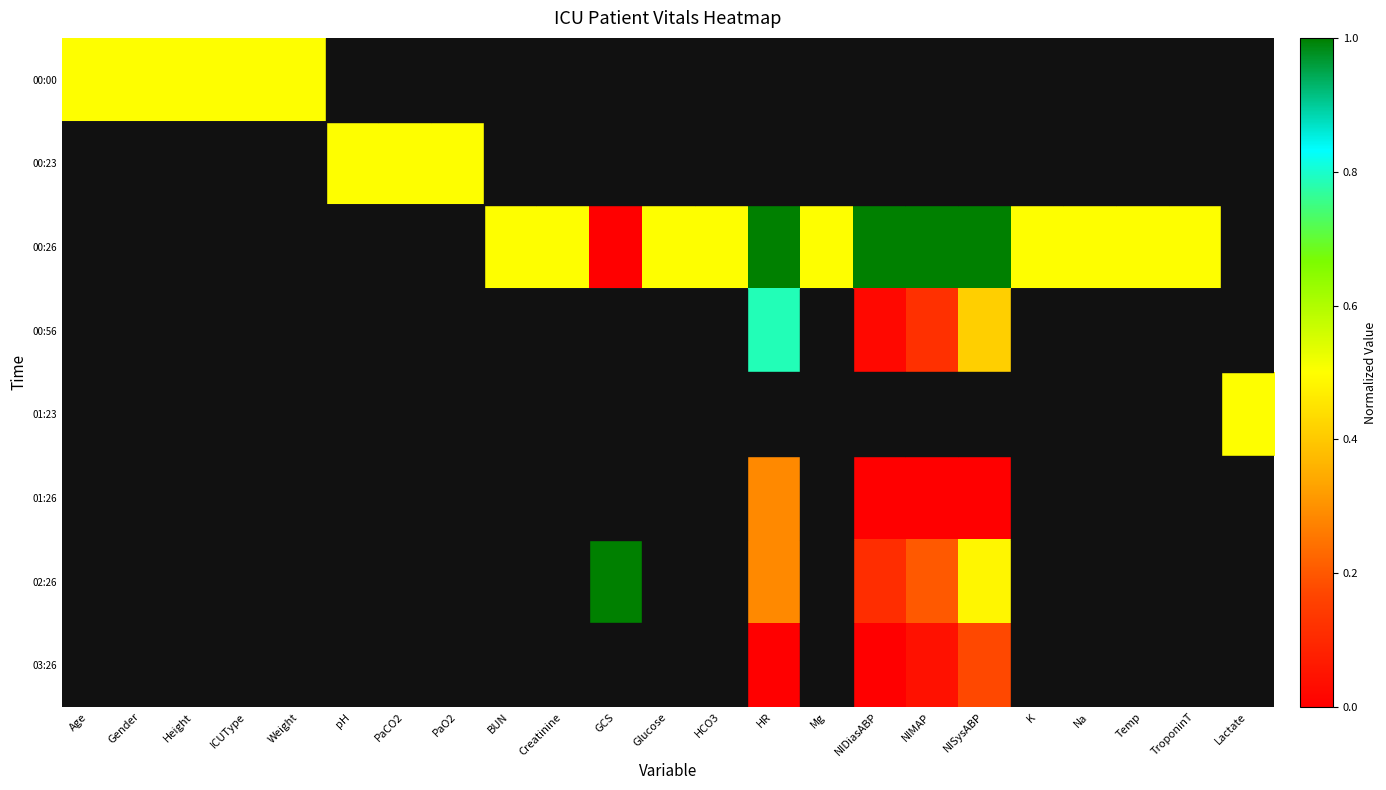

At how many categories does at least one series exceed 0?

23